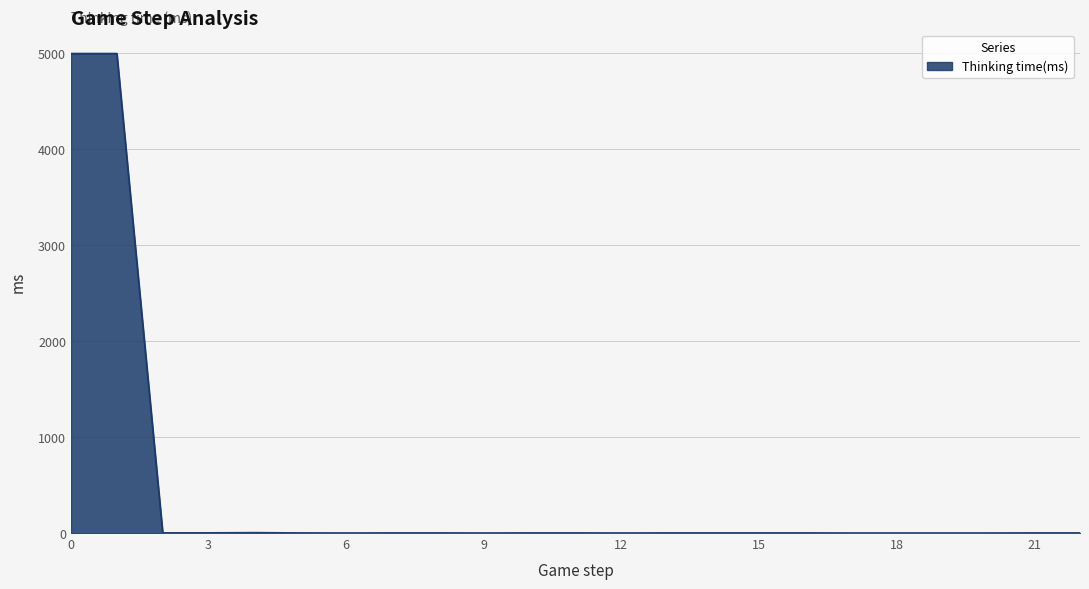

What is the greatest value displayed?

4990